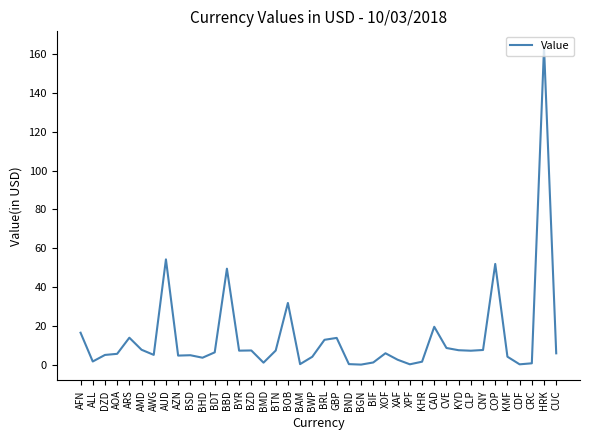

What is the change in value from BRL to KMF?

-8.7